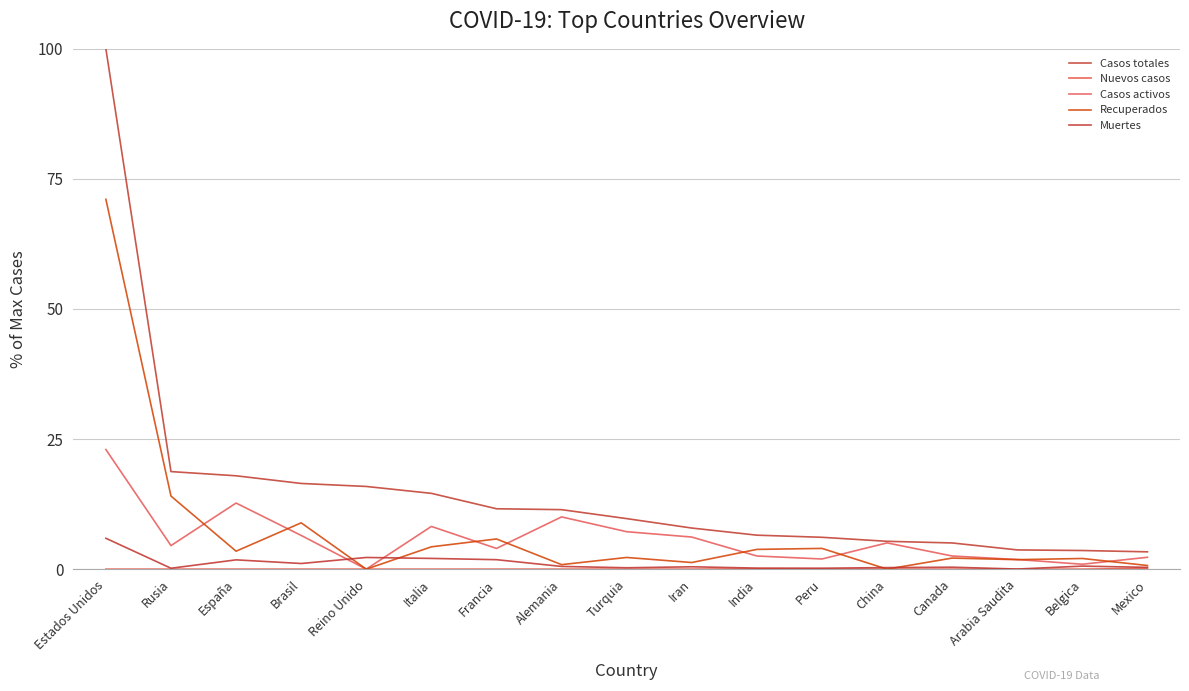

At which category is the sum across all series the highest?

Estados Unidos